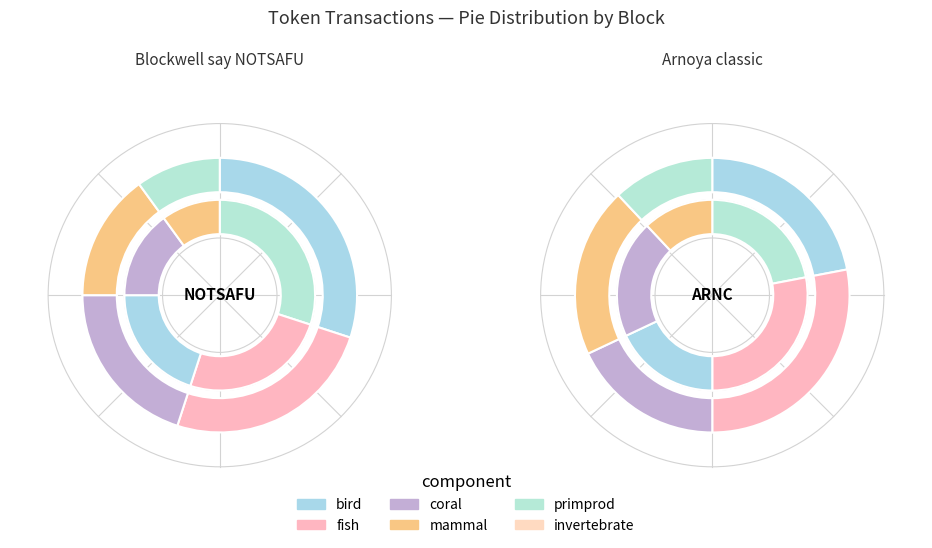

Is Arnoya classic the majority of the pie?

Yes